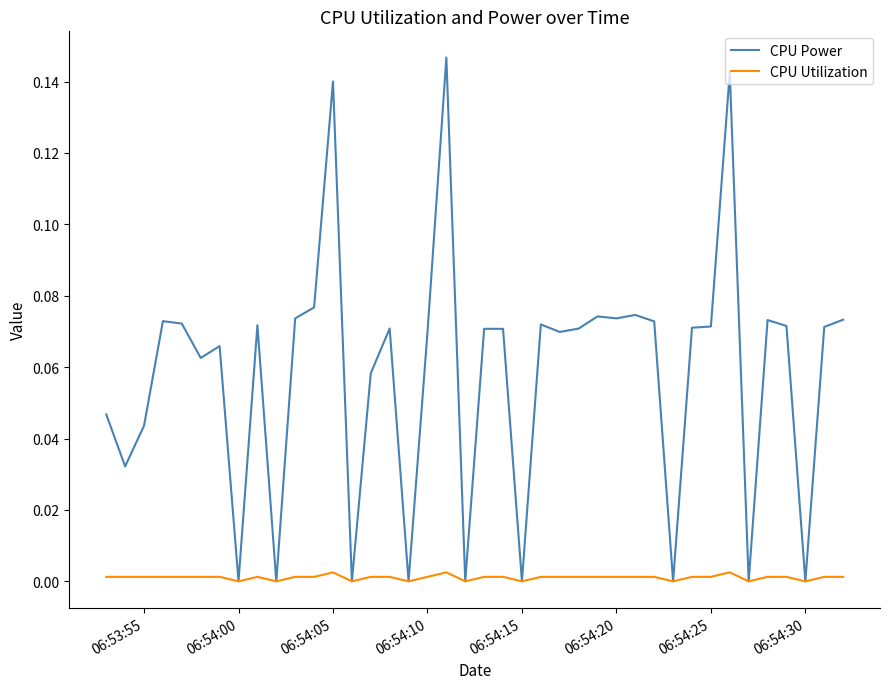

Rank the series by their average value, from lowest to highest.

CPU Utilization, CPU Power